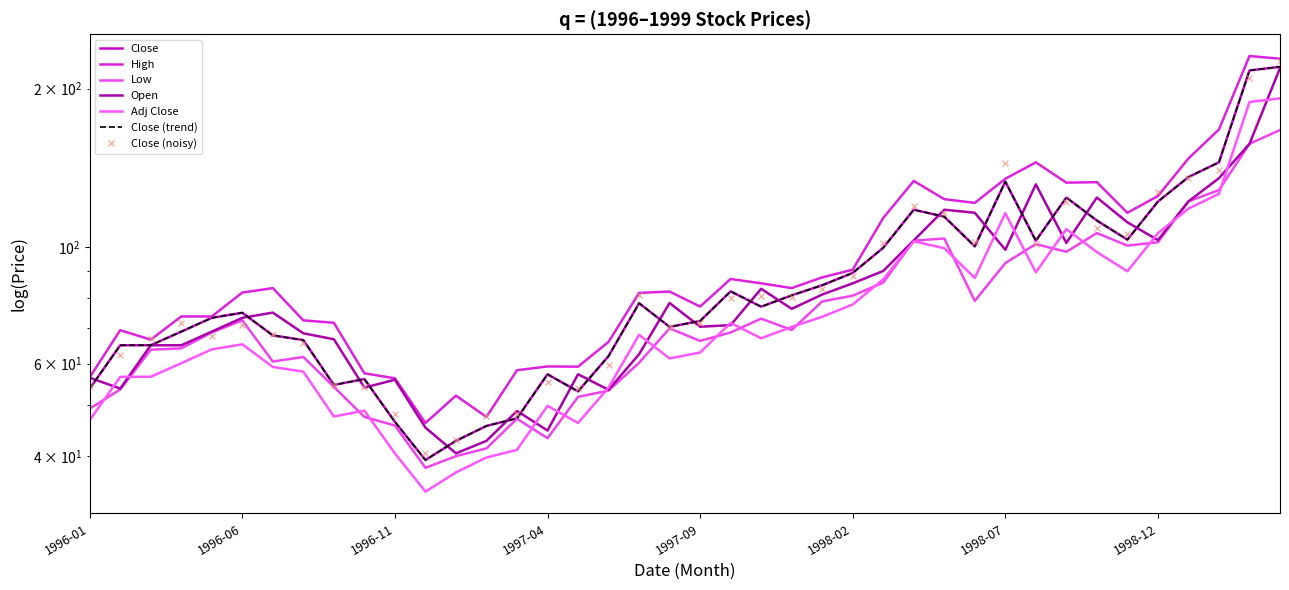

Between 1996-01 and 1998-05, which series saw the biggest shift?

High